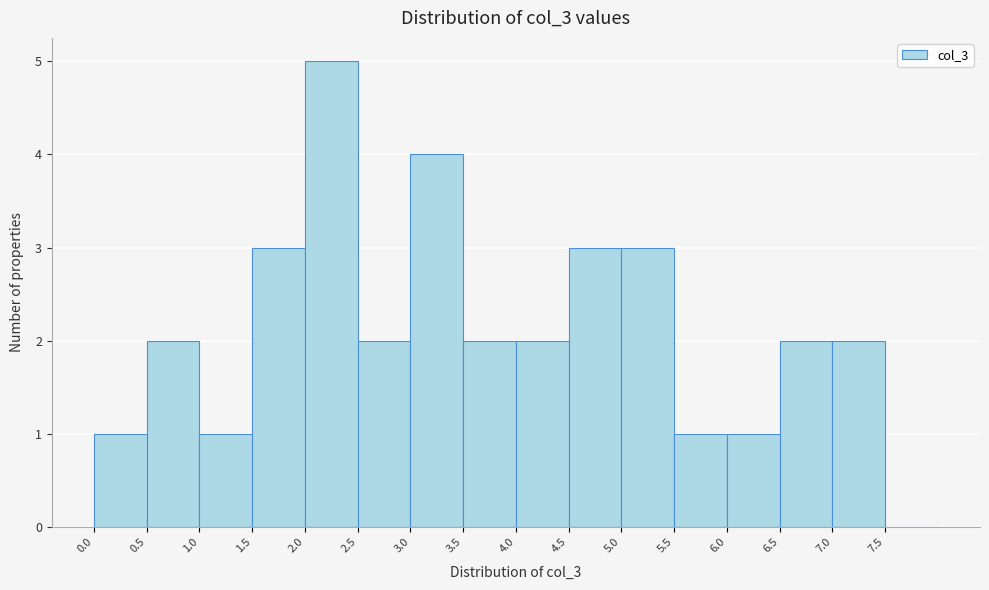

Reading left to right, transcribe this chart: for each bar, give the range it covers on the x-axis and its height. The values are not printed on the chart, so give them approximately, as read against the axis.

0.0 to 0.5: 1
0.5 to 1.0: 2
1.0 to 1.5: 1
1.5 to 2.0: 3
2.0 to 2.5: 5
2.5 to 3.0: 2
3.0 to 3.5: 4
3.5 to 4.0: 2
4.0 to 4.5: 2
4.5 to 5.0: 3
5.0 to 5.5: 3
5.5 to 6.0: 1
6.0 to 6.5: 1
6.5 to 7.0: 2
7.0 to 7.5: 2
7.5 to 8.0: 0